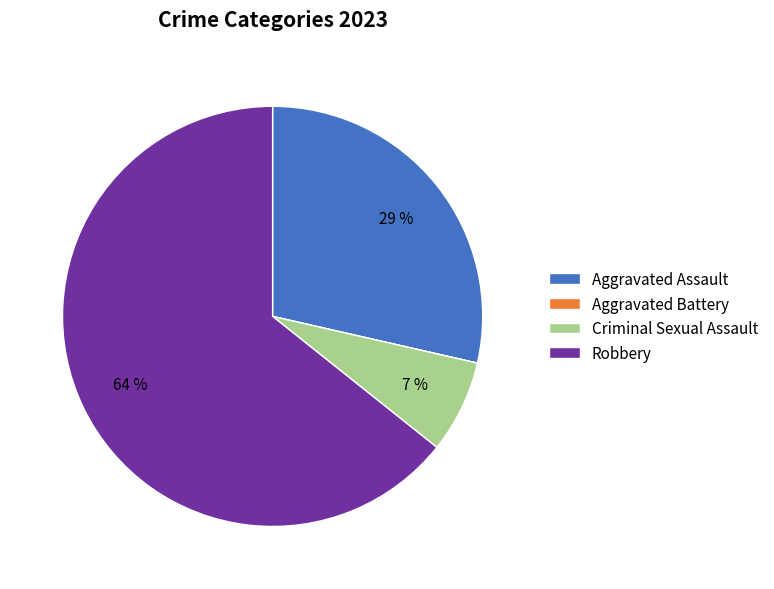

To the nearest percent, what portion does Robbery represent?

64%